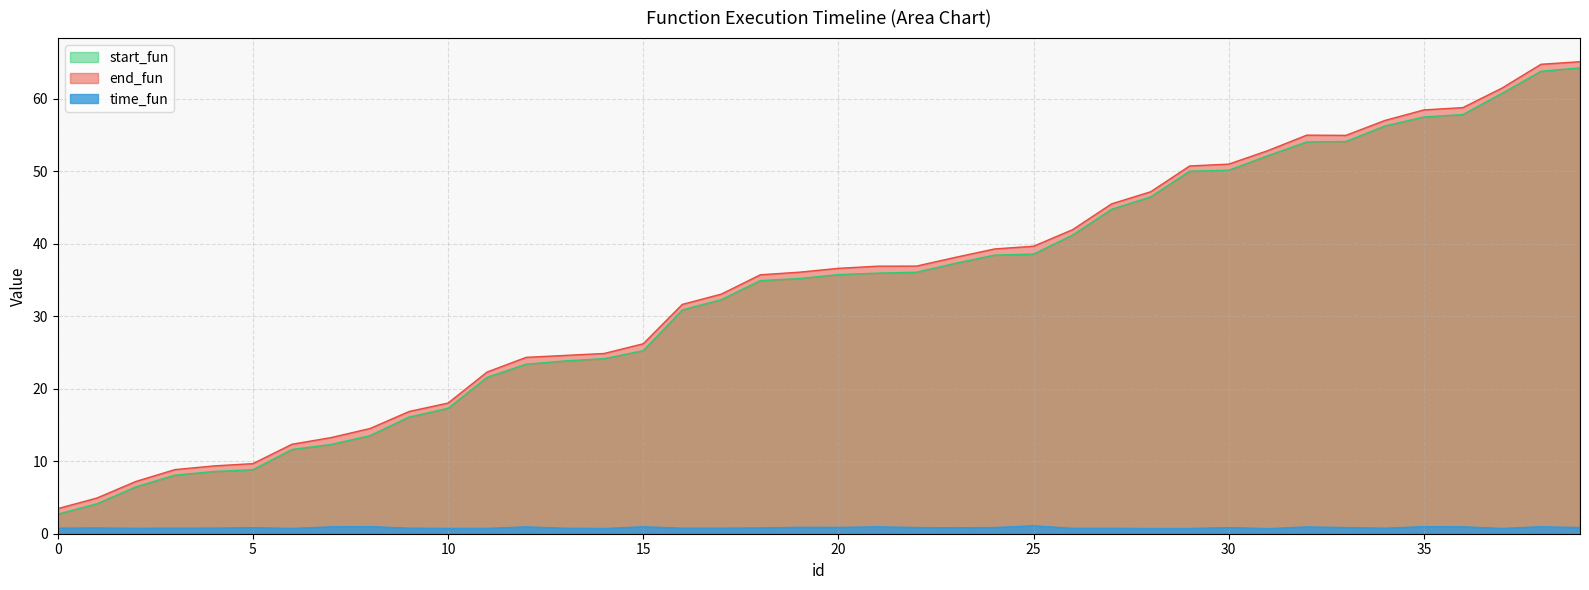

What is the total value across all series at 15?

52.4